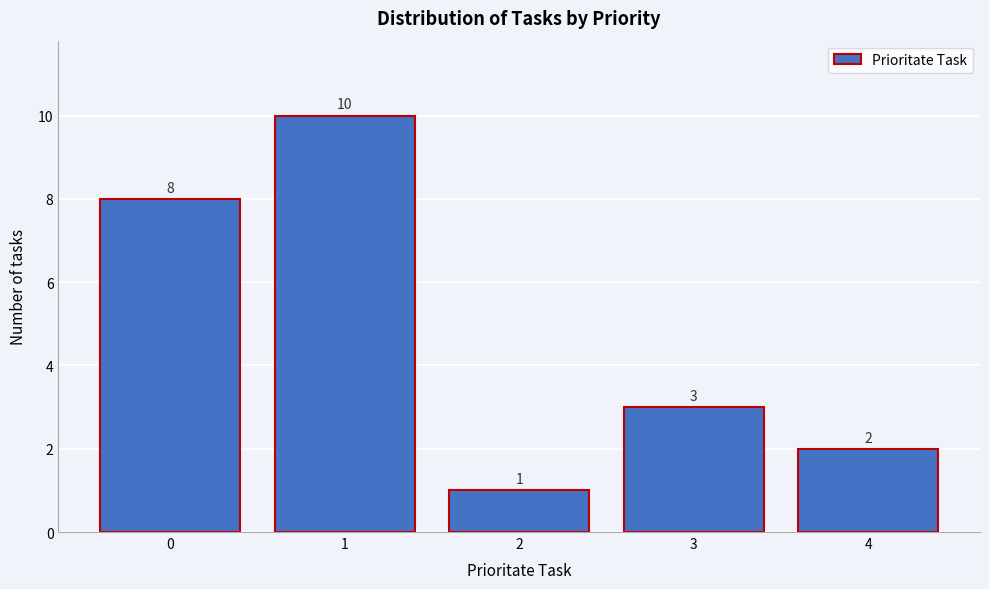

Reading right to left, extract all data points from this chart.

2	3	1	10	8